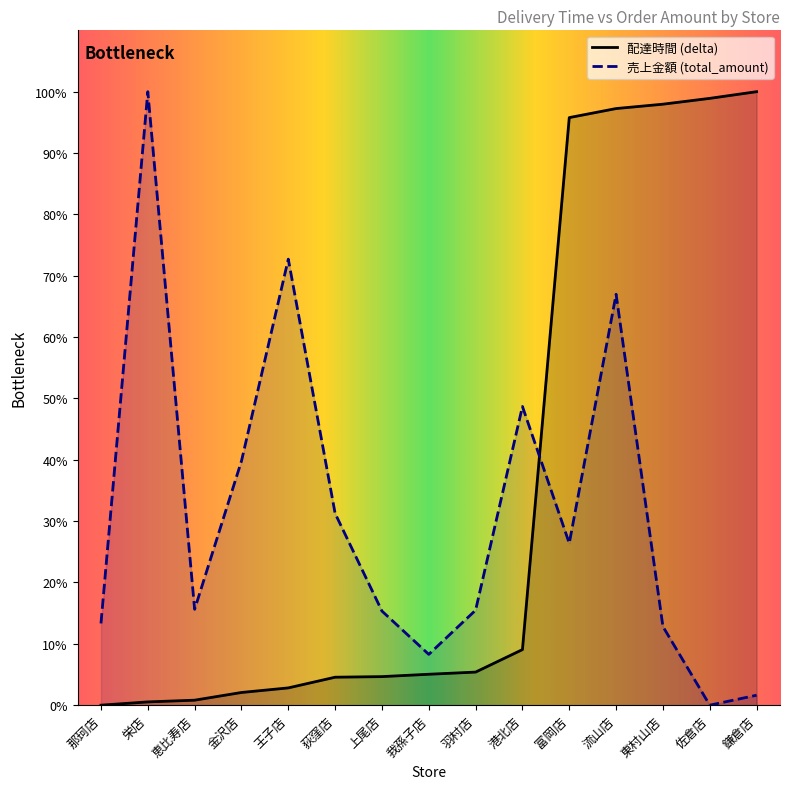

List the series in order of their overall mean, lowest first.

売上金額 (total_amount), 配達時間 (delta)